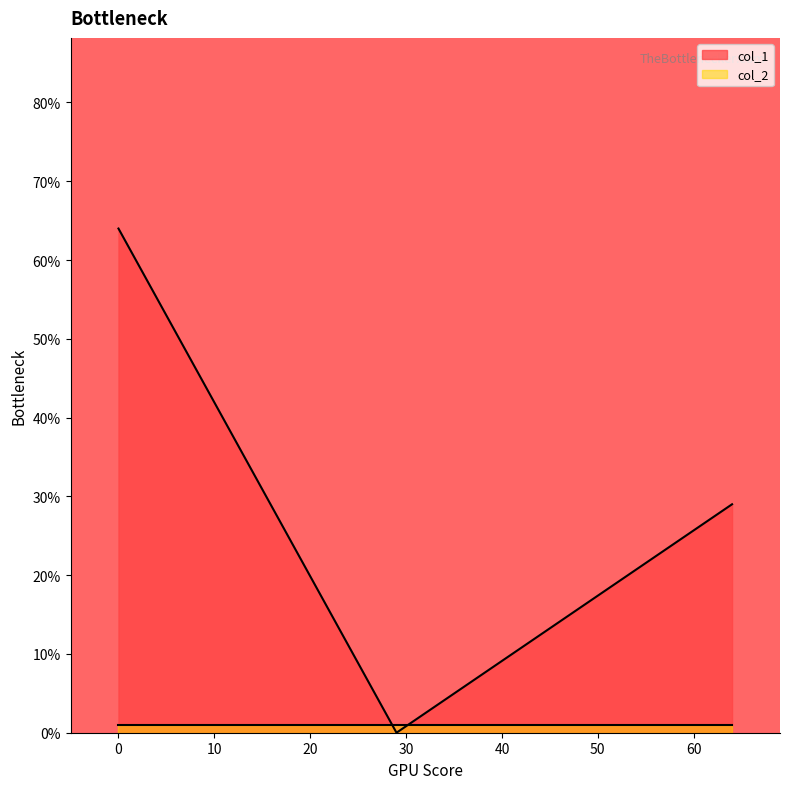

Which series has the widest spread of values?

col_1